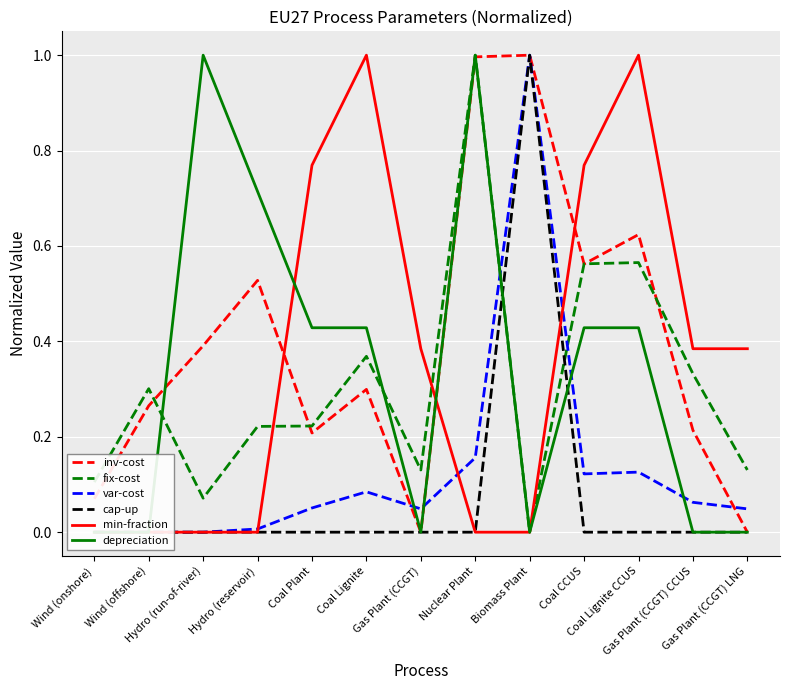

Rank the series by their maximum value, from lowest to highest.

inv-cost, fix-cost, var-cost, cap-up, min-fraction, depreciation